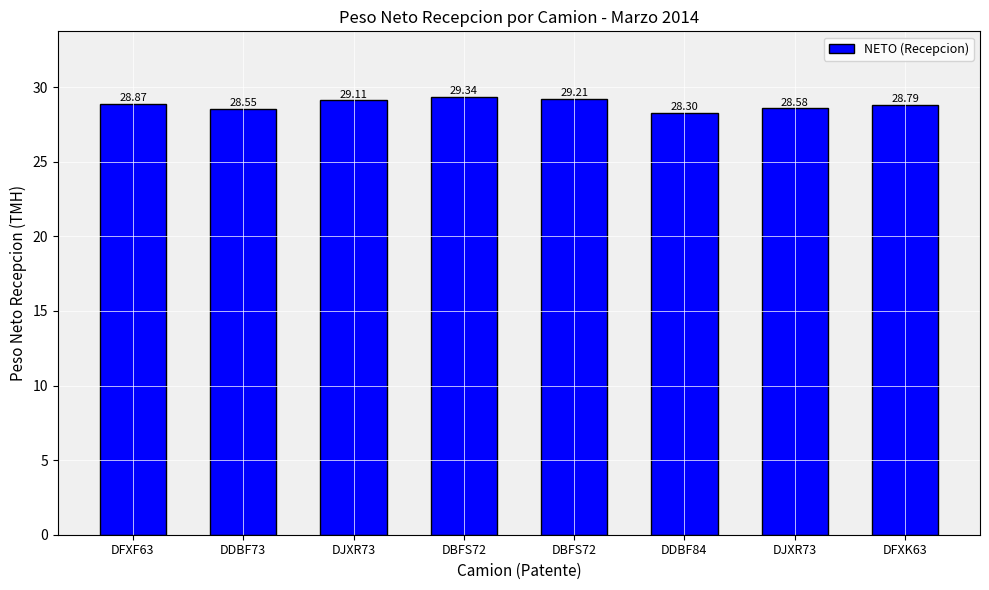

Reading left to right, extract all data points from this chart.

DFXF63=28.9	DDBF73=28.6	DJXR73=29.1	DBFS72=29.3	DBFS72=29.2	DDBF84=28.3	DJXR73=28.6	DFXK63=28.8